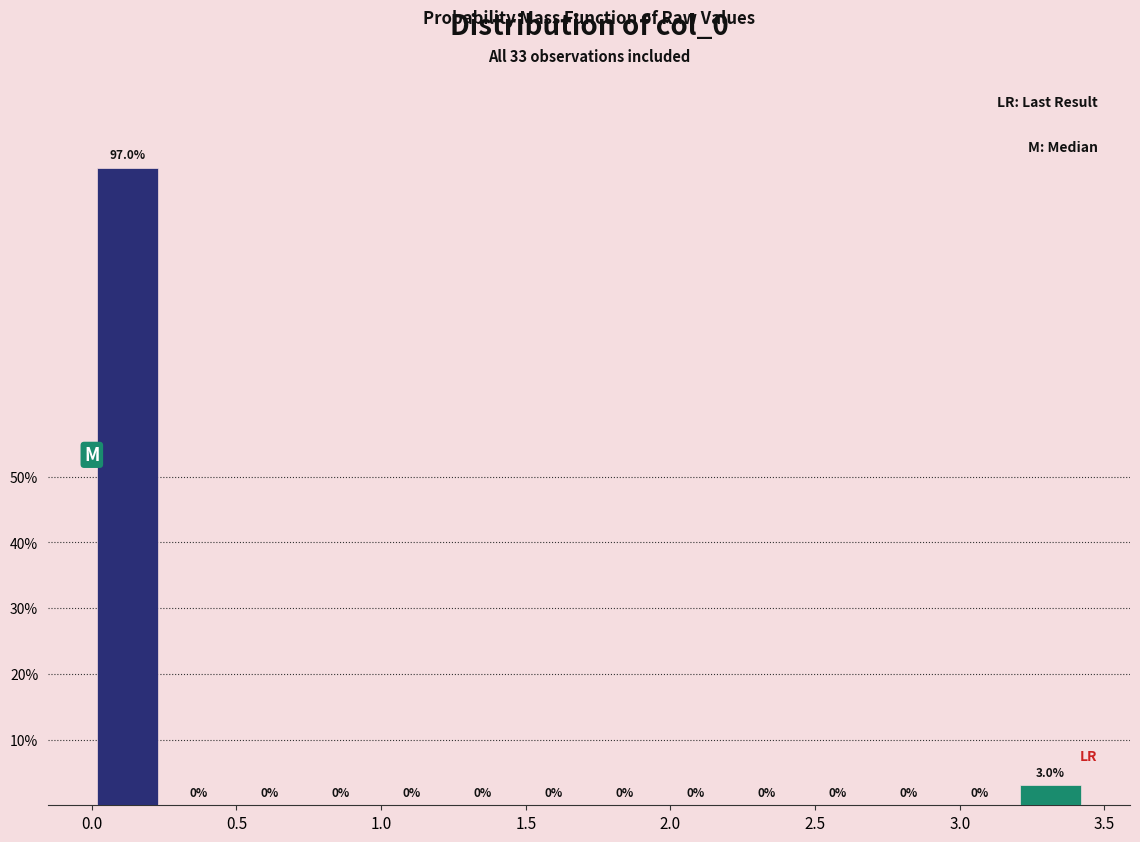

Reading left to right, list every bar in this chart as the range it spans on the x-axis followed by its height. The bar edges are not printed on the chart, so give them approximately, as read against the axis.

0.00 to 0.25: 97.0
0.25 to 0.50: 0.0
0.50 to 0.75: 0.0
0.75 to 1.00: 0.0
1.00 to 1.25: 0.0
1.25 to 1.45: 0.0
1.45 to 1.70: 0.0
1.70 to 1.95: 0.0
1.95 to 2.20: 0.0
2.20 to 2.45: 0.0
2.45 to 2.70: 0.0
2.70 to 2.95: 0.0
2.95 to 3.20: 0.0
3.20 to 3.45: 3.0